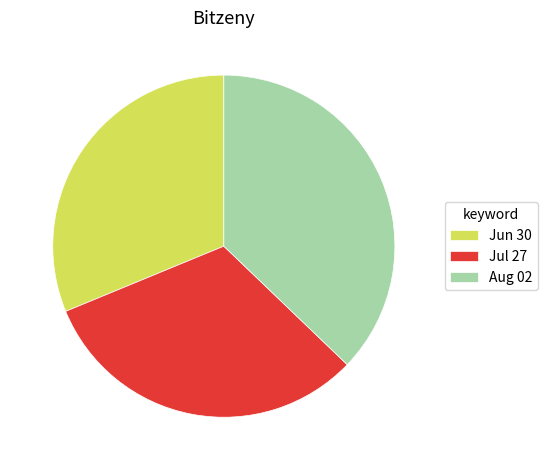

Is the sum of Aug 02 and Jun 30 greater than half?

Yes